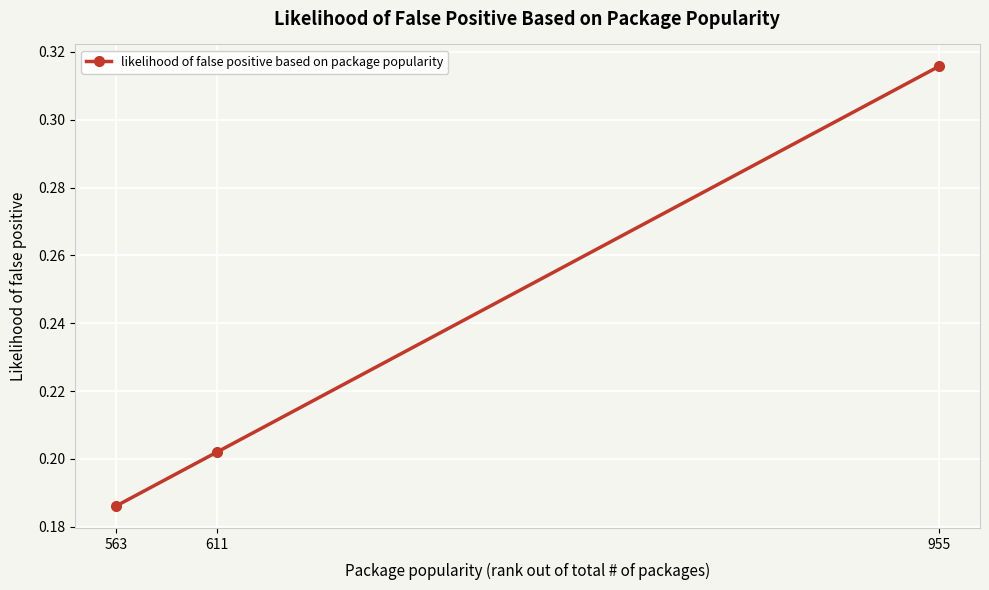

What is the sum of the values at 563 and 955?

0.5